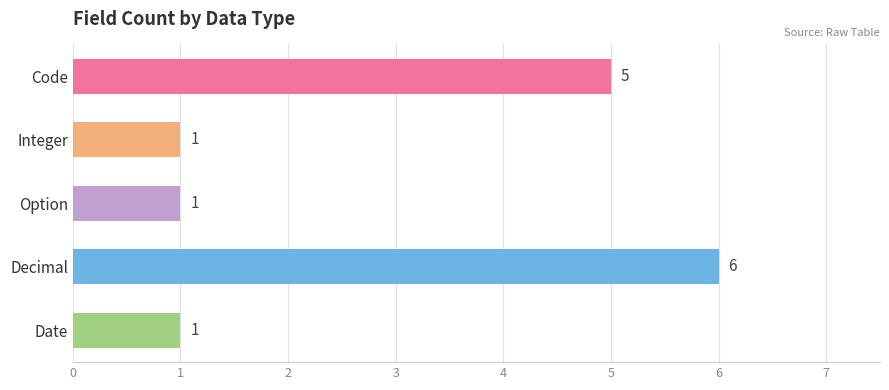

What value does the data have at Decimal?

6